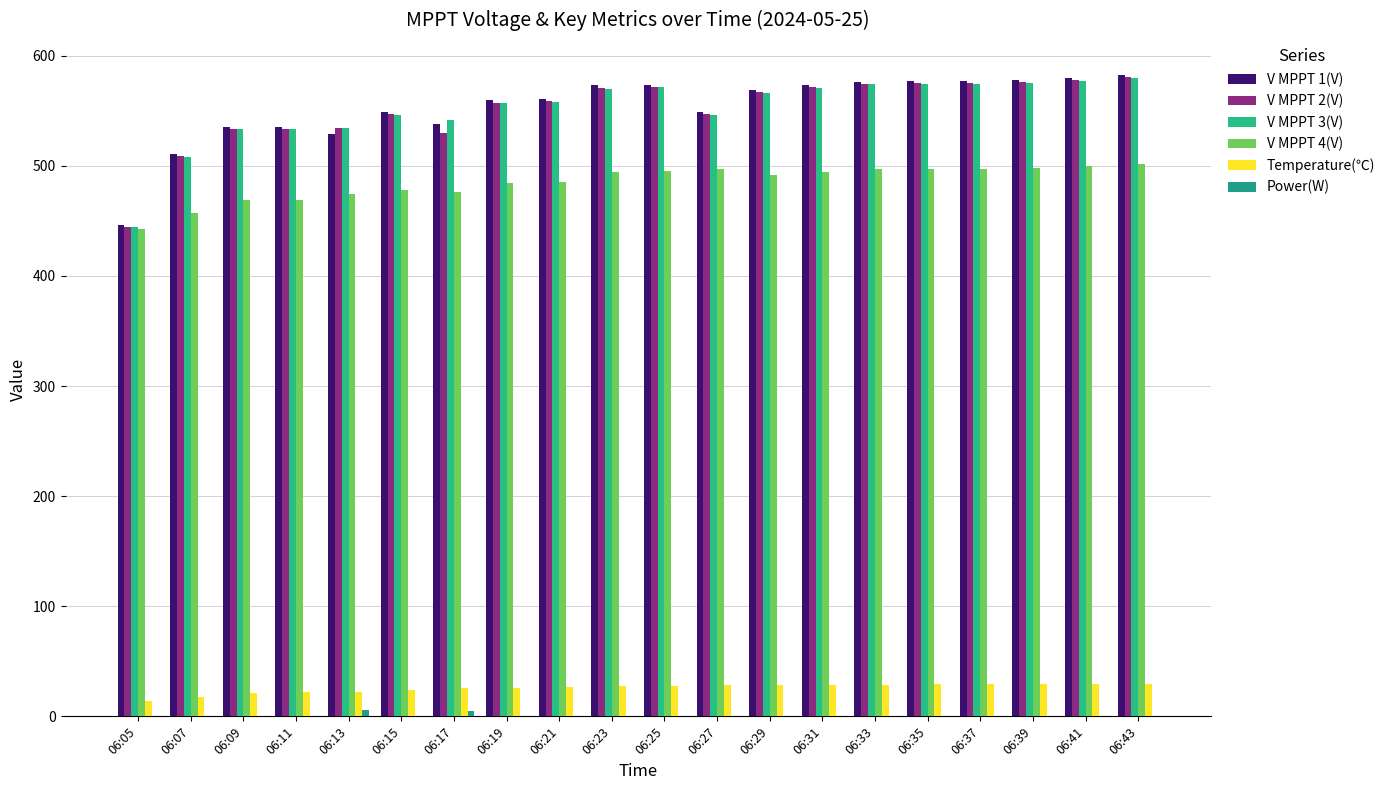

Does the chart contain stacked bars?

No